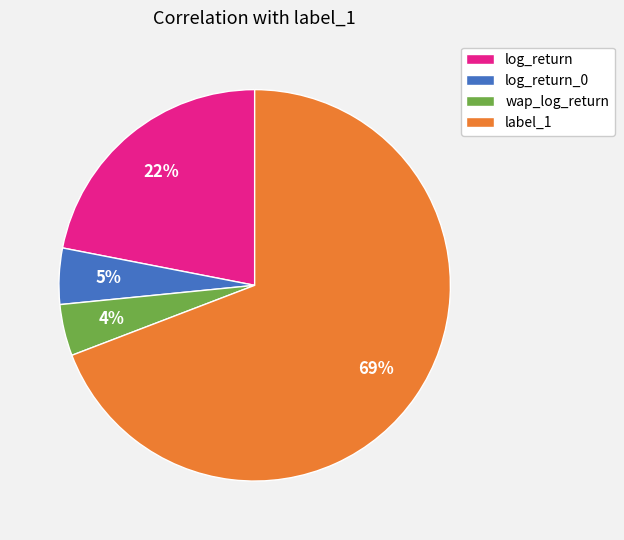

Between log_return_0 and log_return, which is larger?

log_return